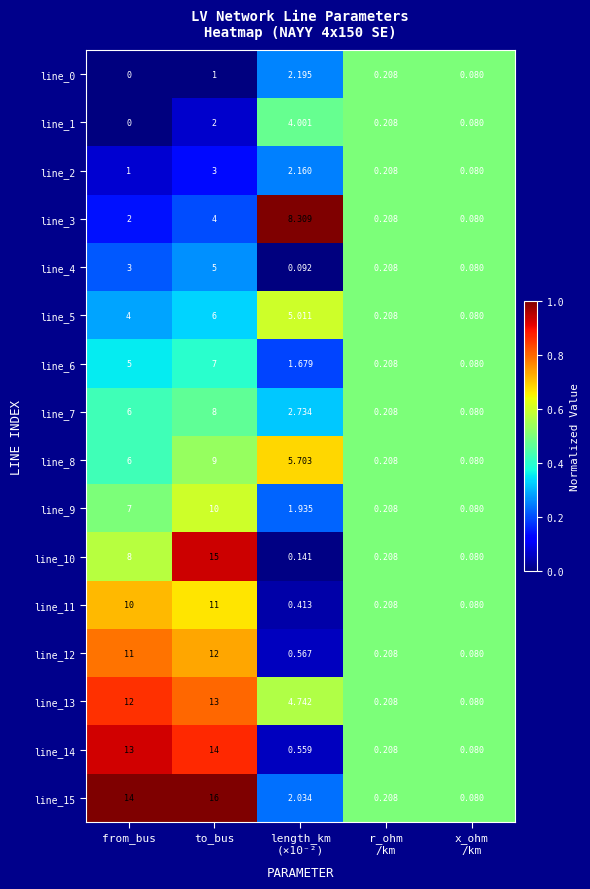

At which category is the sum across all series the highest?

to_bus